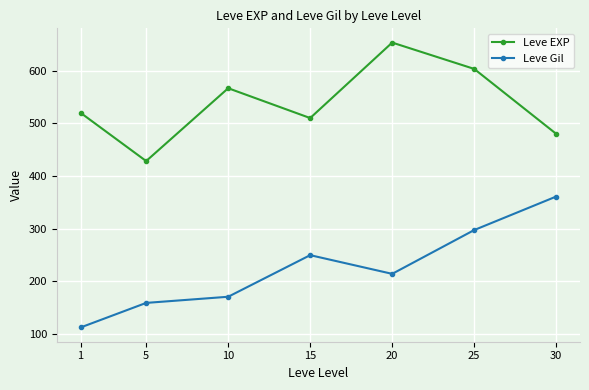

Where does the Leve Gil series first go above 214?

15